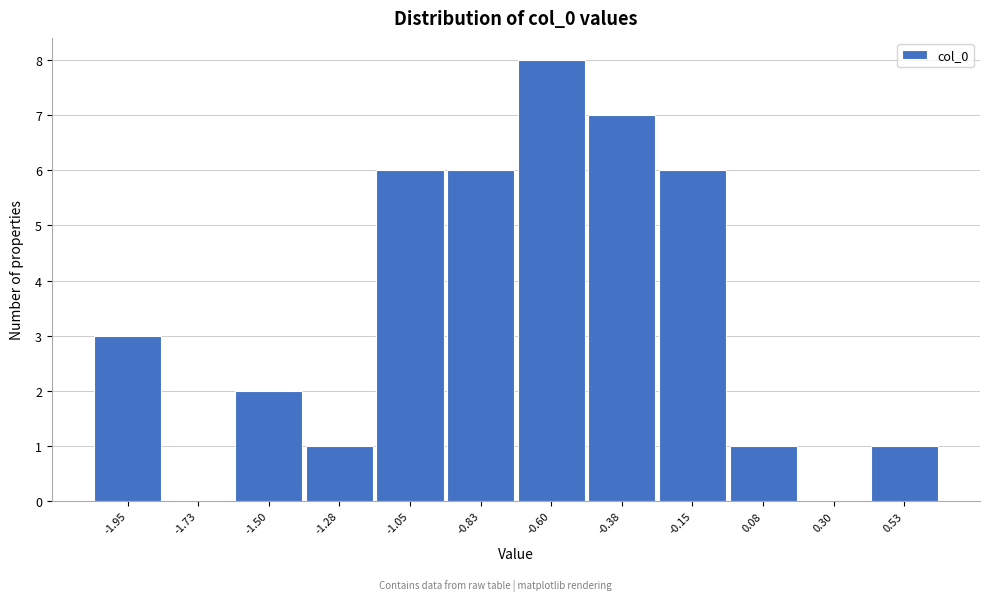

Reading left to right, what are all the values shown in this chart?

-1.95=3	-1.73=0	-1.50=2	-1.28=1	-1.05=6	-0.83=6	-0.60=8	-0.38=7	-0.15=6	0.08=1	0.30=0	0.53=1